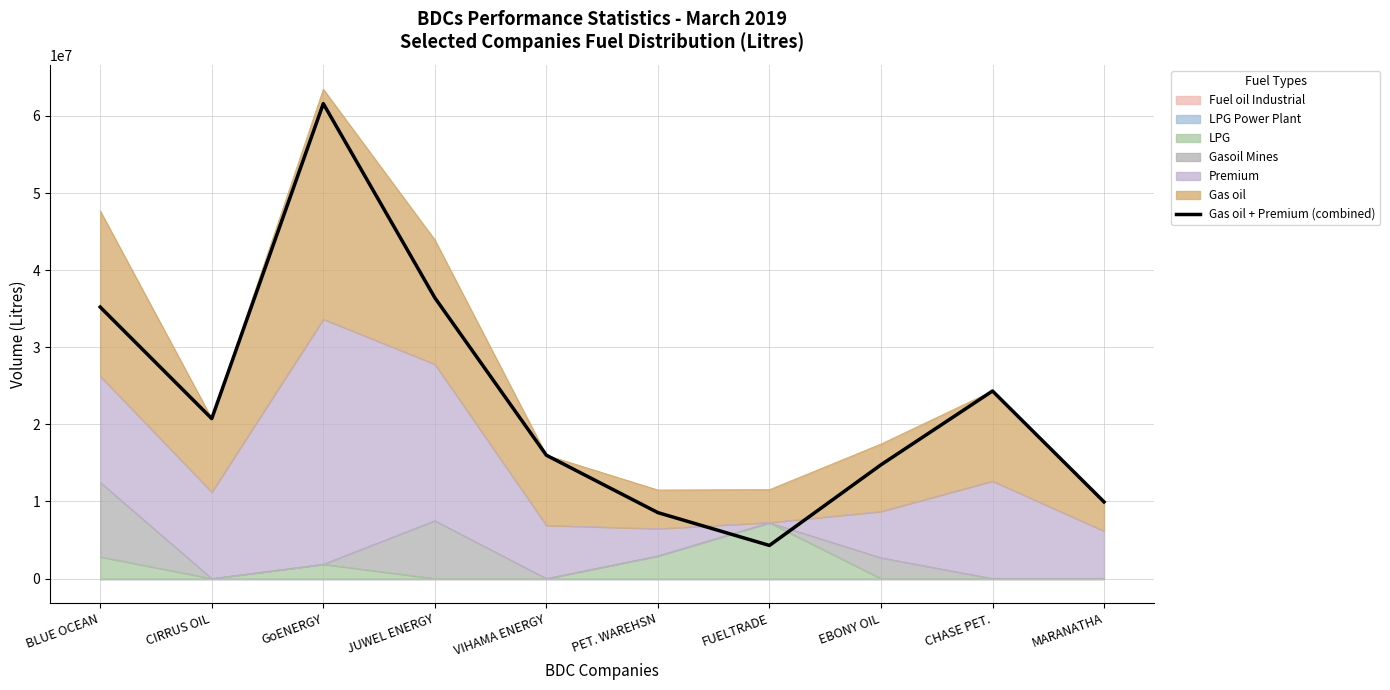

True or false: the data shows 14755500 at EBONY OIL.

True